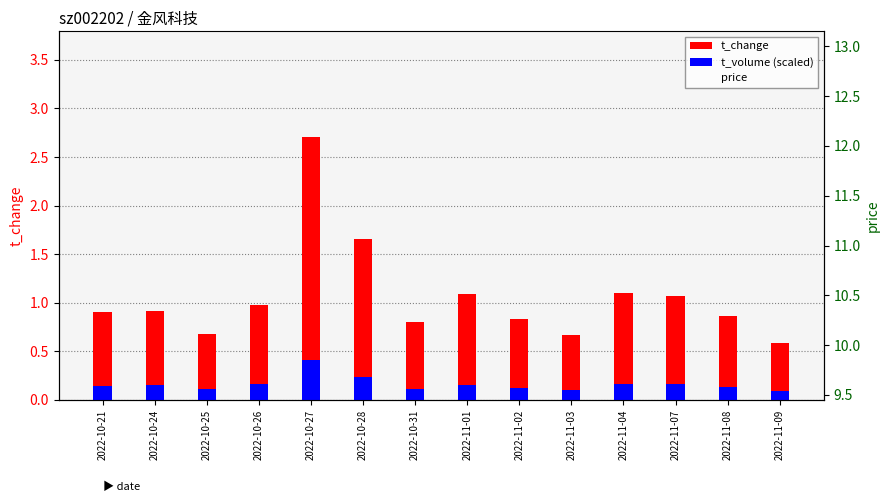

What is the minimum value for price?

10.4